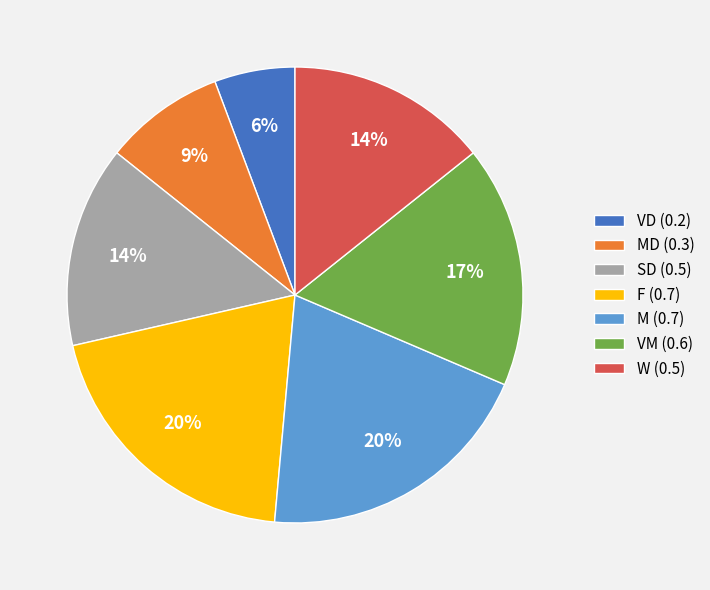

Which category has the smallest portion of the pie?

VD (0.2)